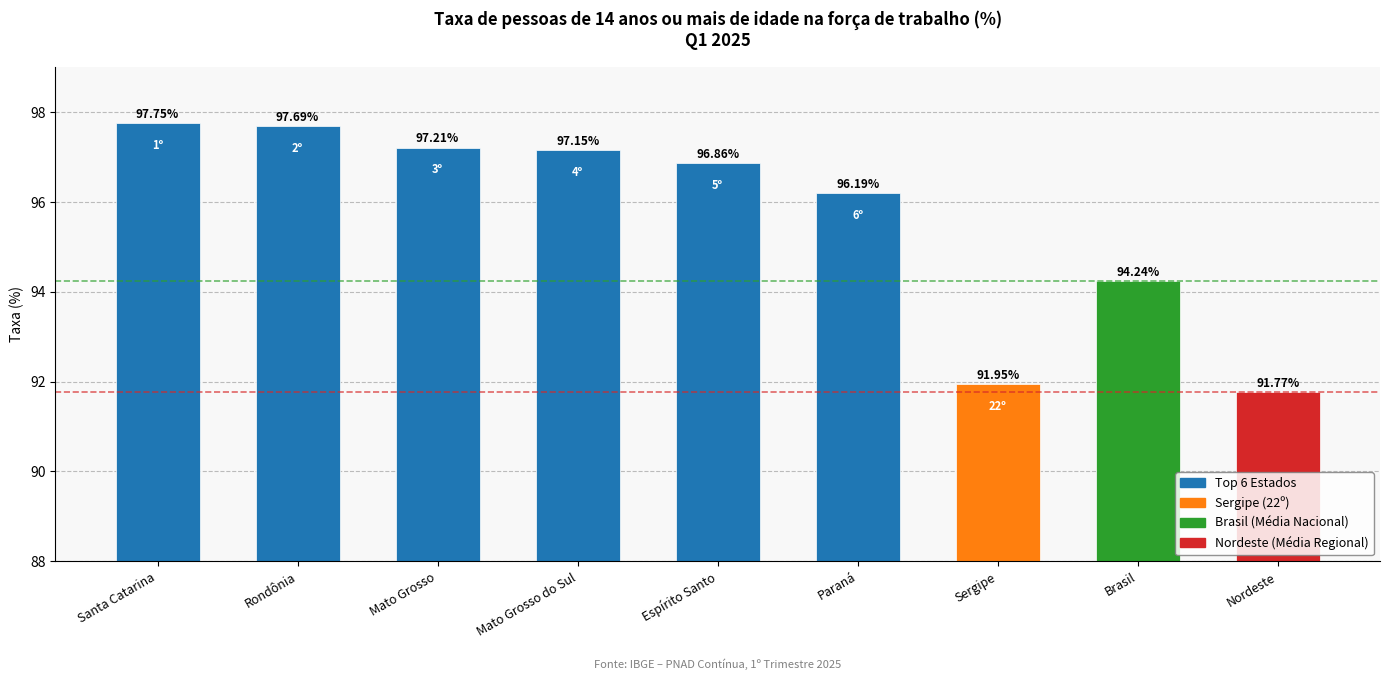

What is the difference between the second highest and minimum values?

5.9